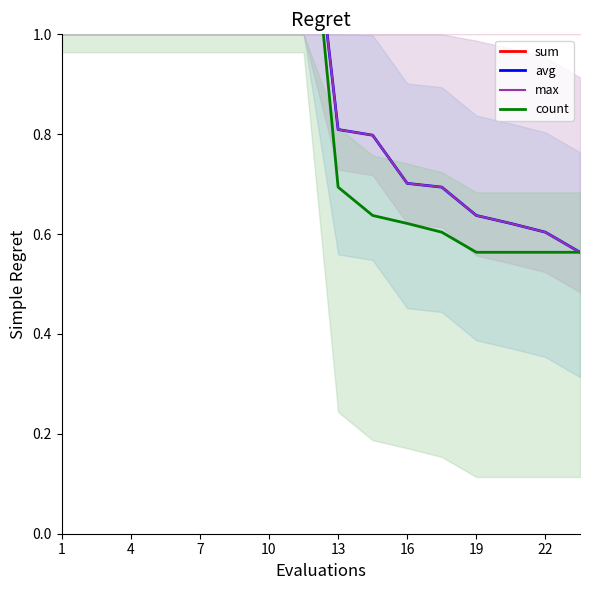

How many lines are shown in the chart?

4